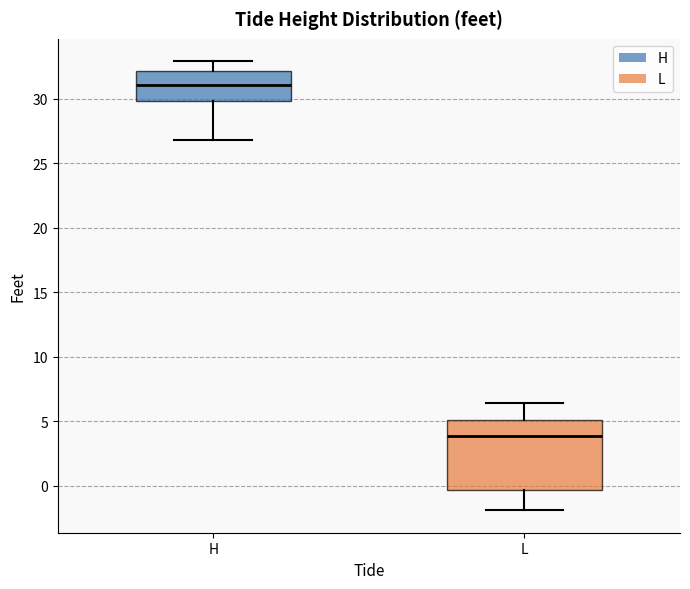

Which box's median line is the lowest?

L